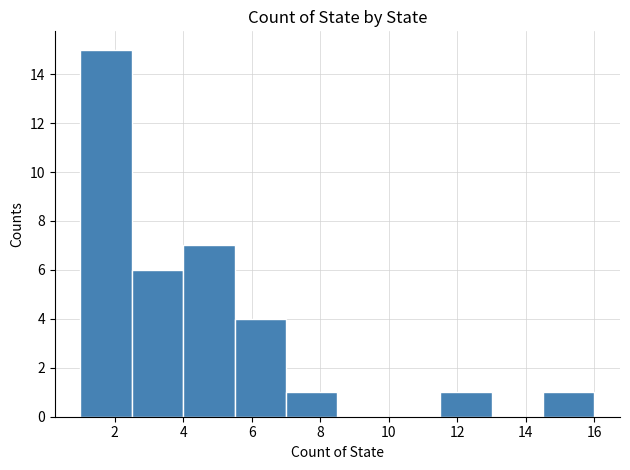

Over which range of the x-axis is the bar tallest?

1.0 to 2.5